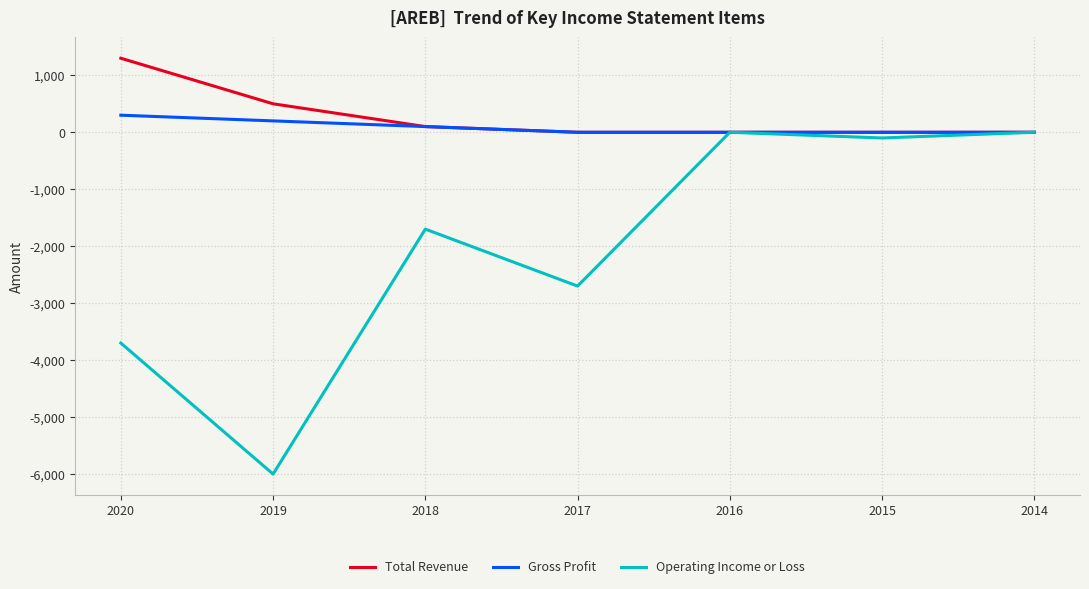

Is the value of Total Revenue at 2016 greater than the value of Operating Income or Loss at 2018?

Yes